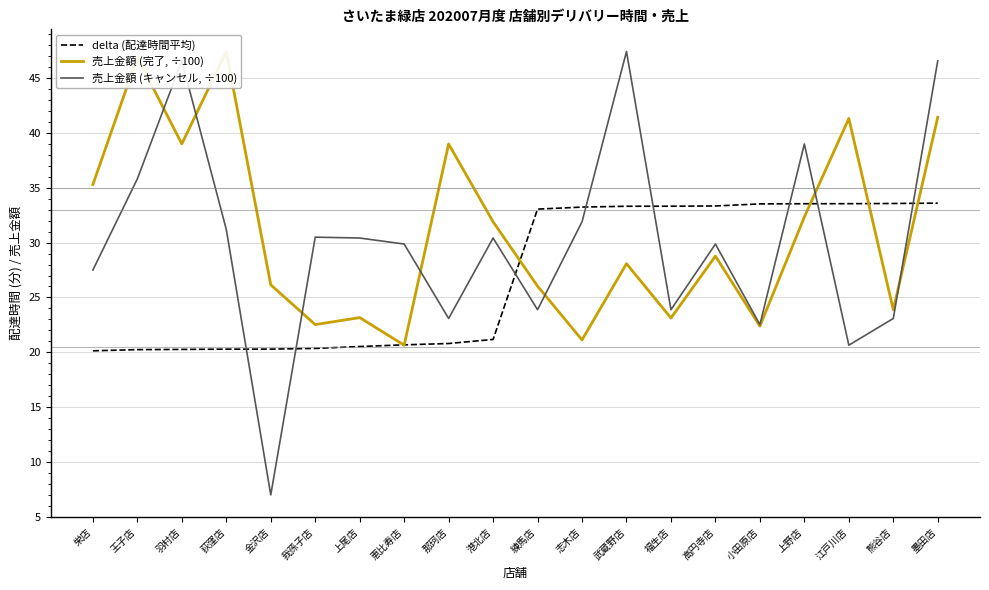

What is the value of the 売上金額 (完了, ÷100) point at the 8th from the left?

20.6